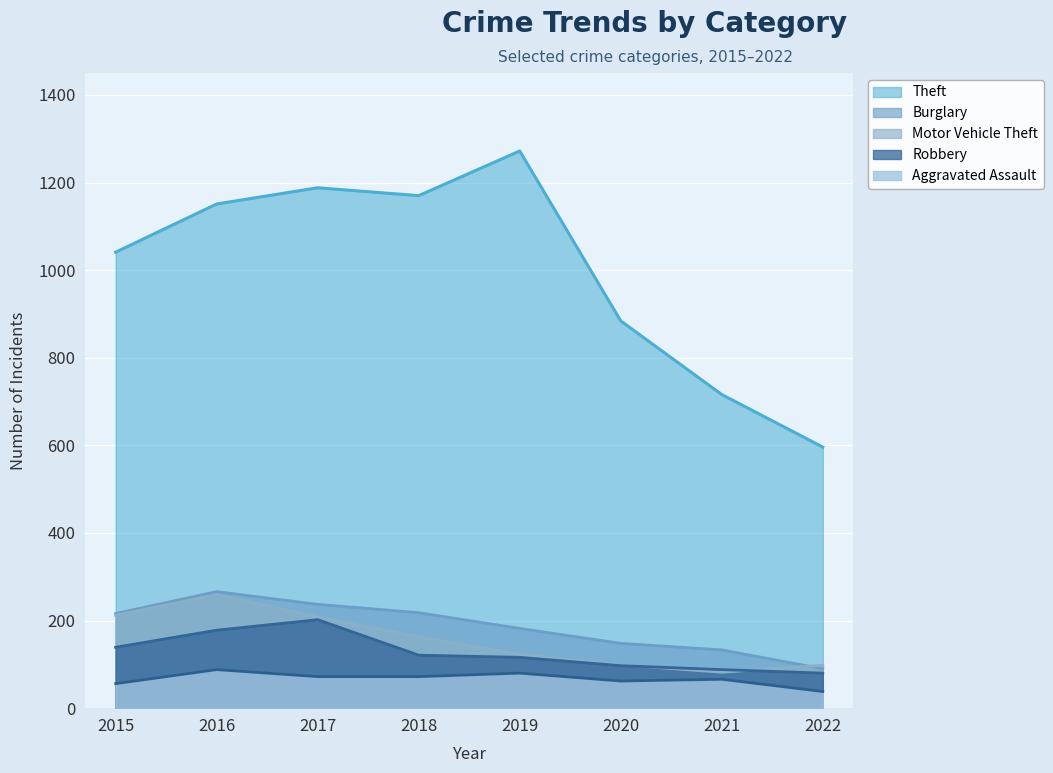

What is the total value across all series at 2015?

1664